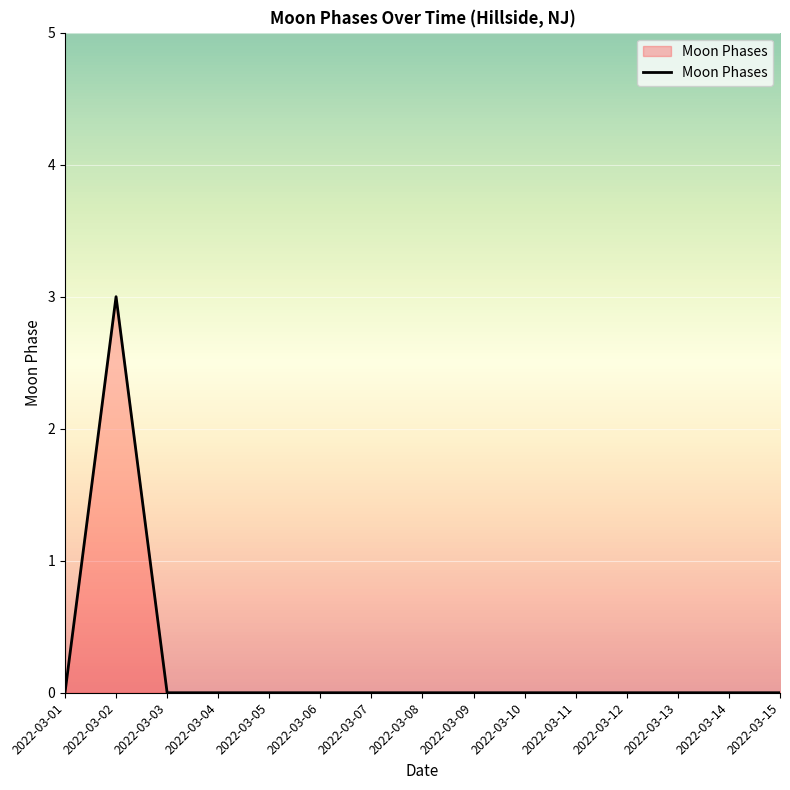

What is the greatest value displayed?

3